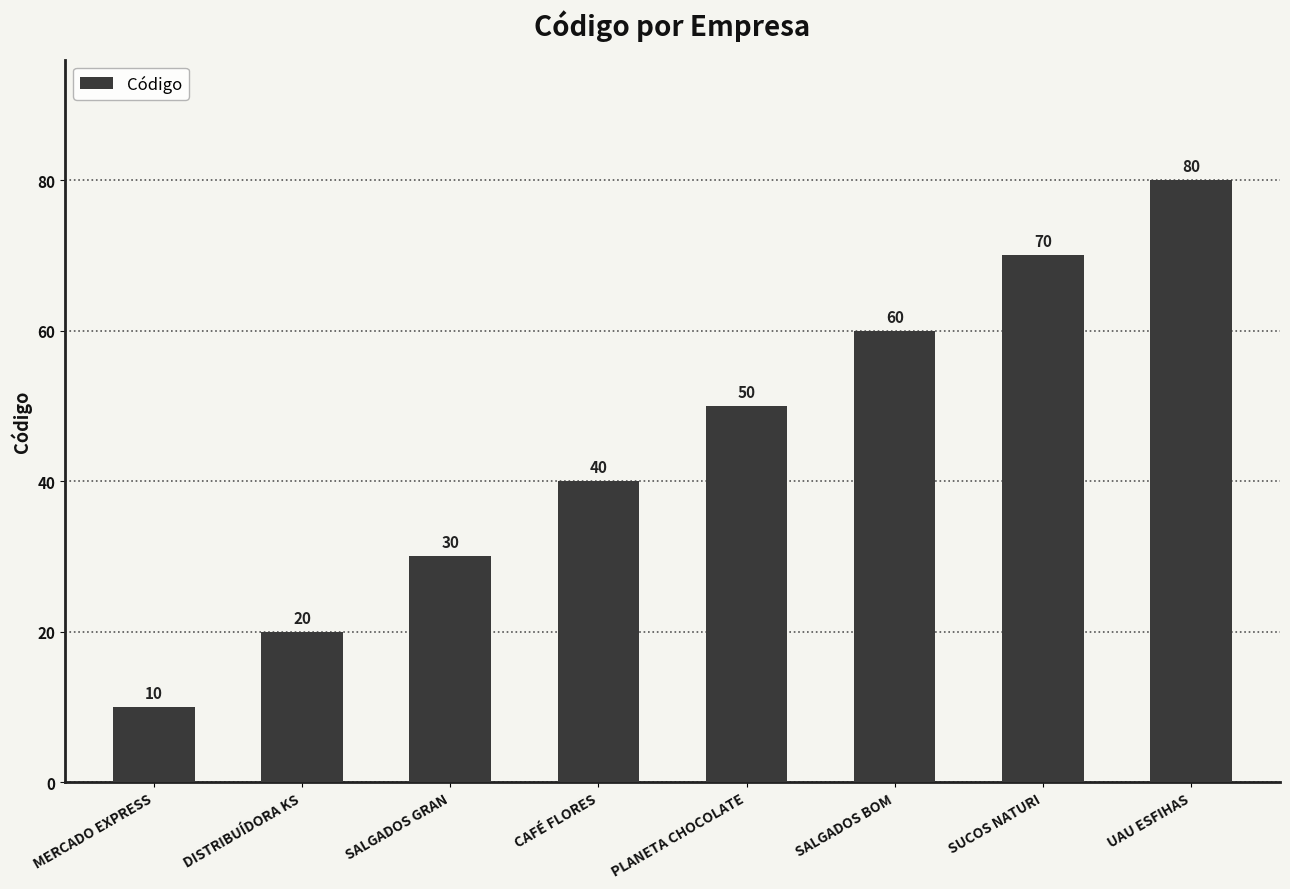

Which has a higher value, UAU ESFIHAS or MERCADO EXPRESS?

UAU ESFIHAS